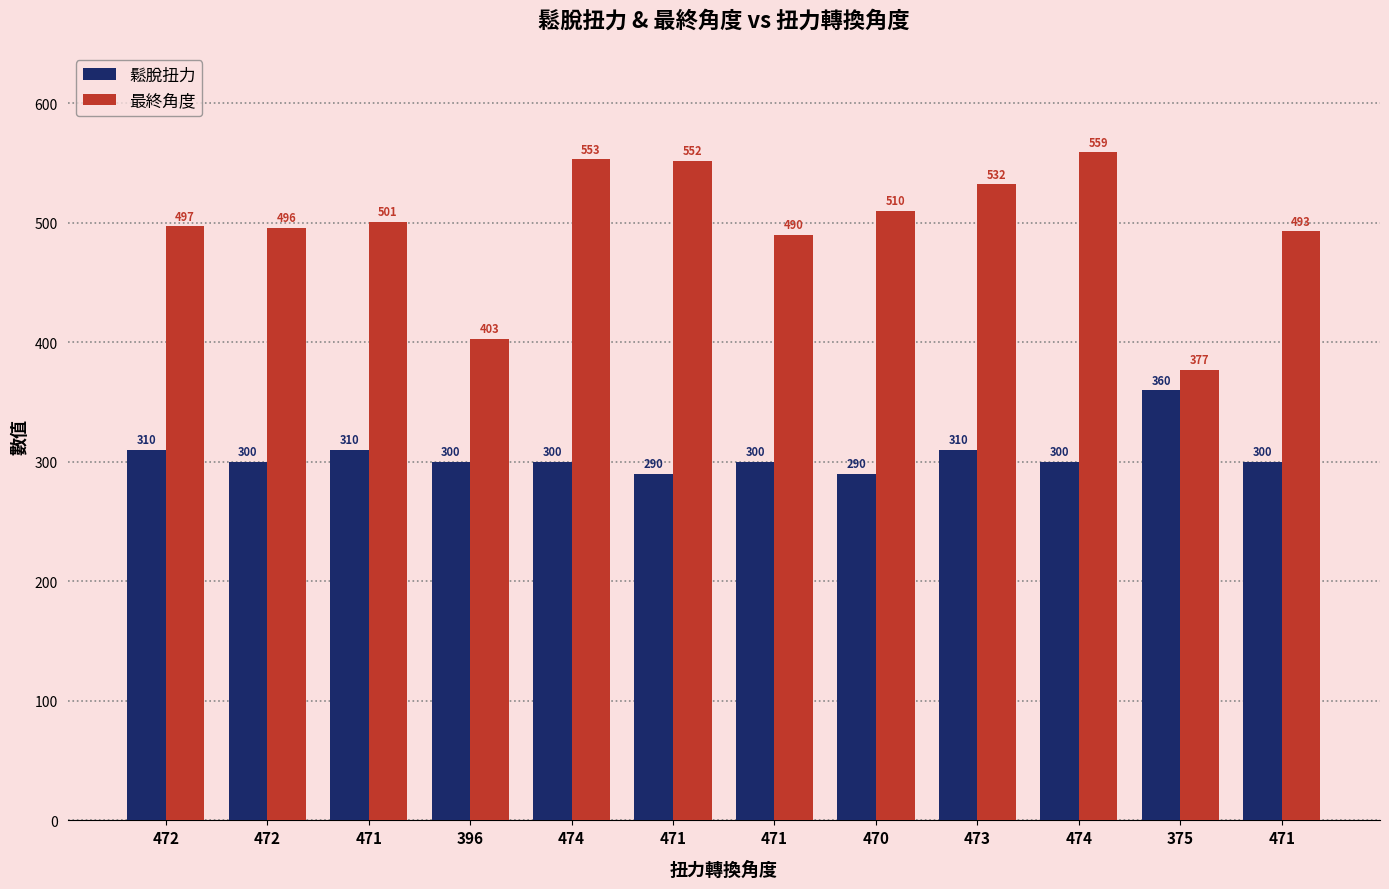

What is the sum of the 最終角度 values at 472 and 474?

1056